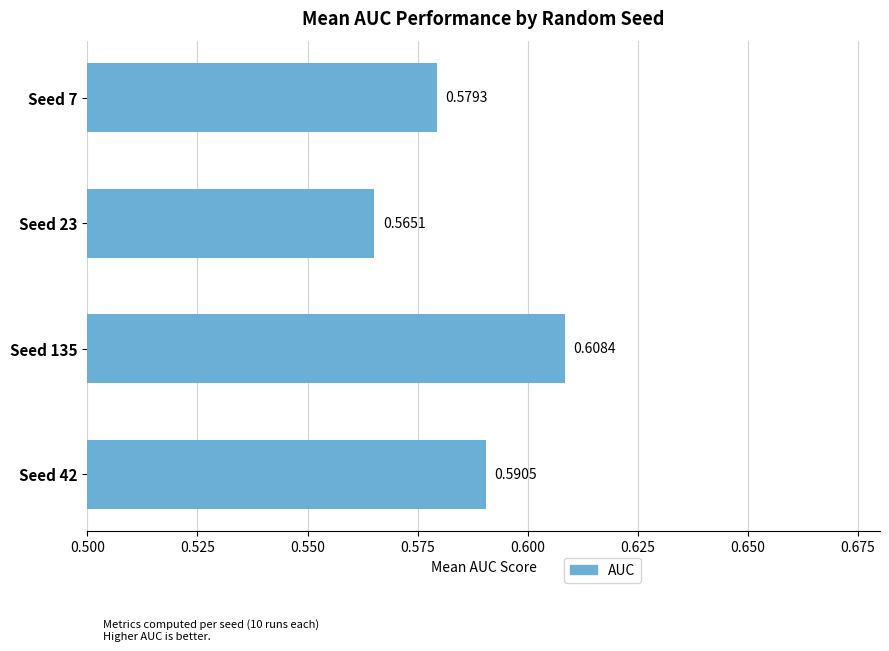

Does the chart contain any negative values?

No